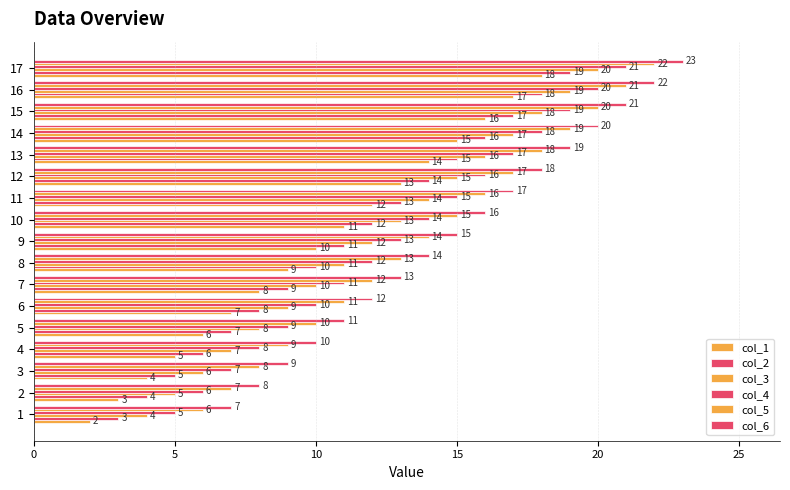

Rank the series by their average value, from lowest to highest.

col_1, col_2, col_3, col_4, col_5, col_6